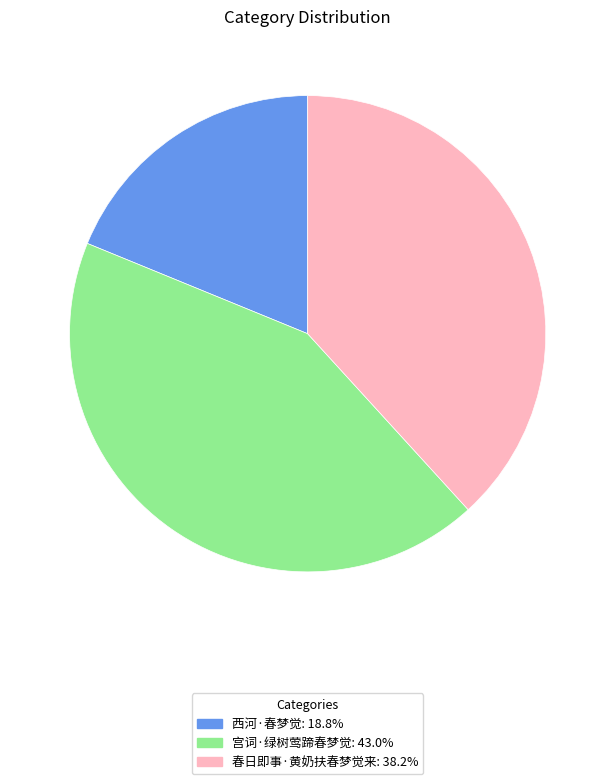

Is there any slice that represents more than half of the pie?

No